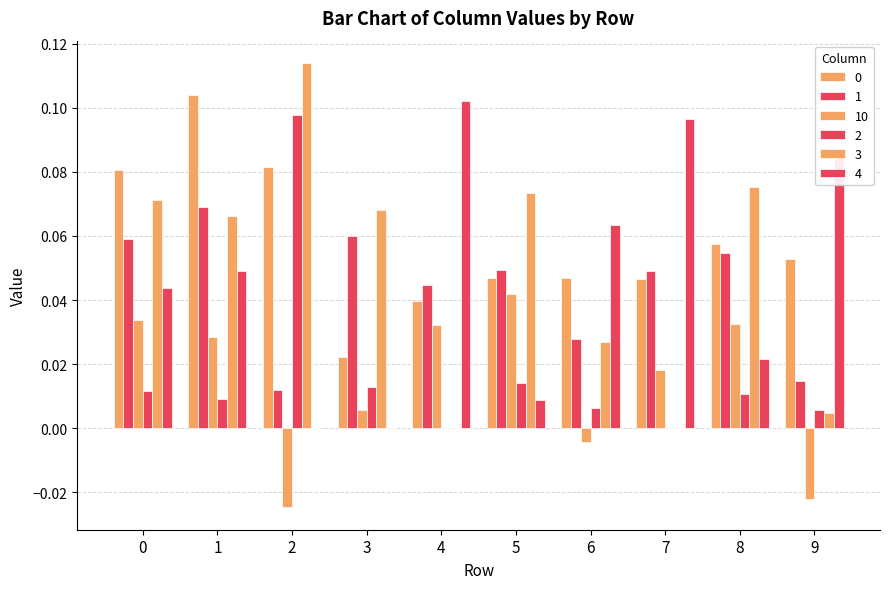

At which category is the sum across all series the highest?

1